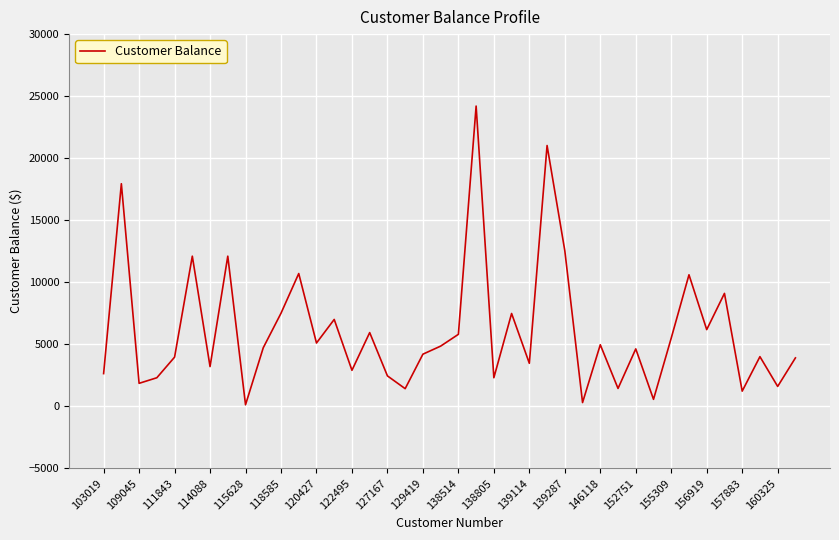

What is the difference between the maximum and minimum values?

24080.0